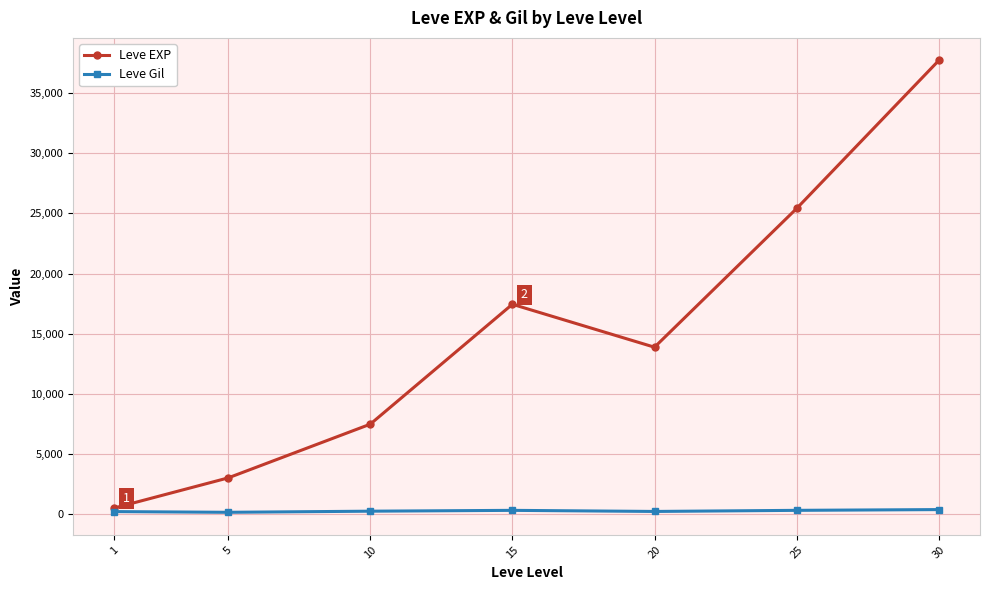

List the series in order of their peak value, lowest first.

Leve Gil, Leve EXP